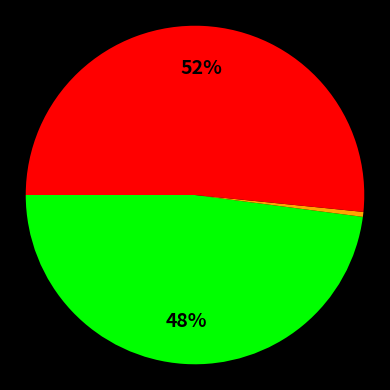

To the nearest percent, what is the average slice percentage?

33%